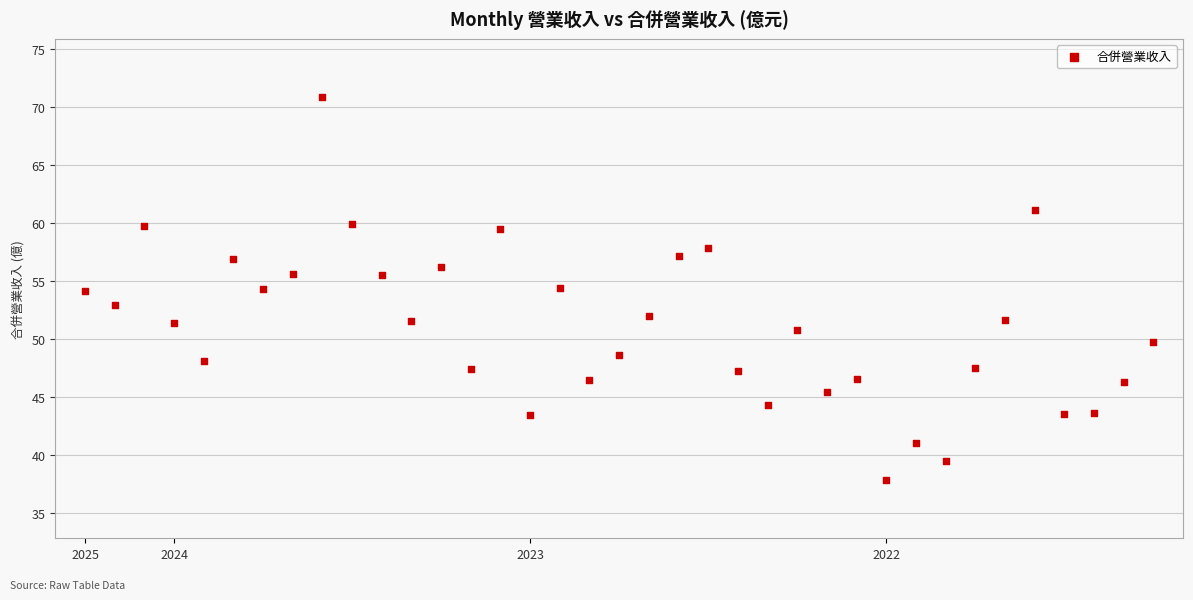

What is the range of Y values (max minus min)?

33.1